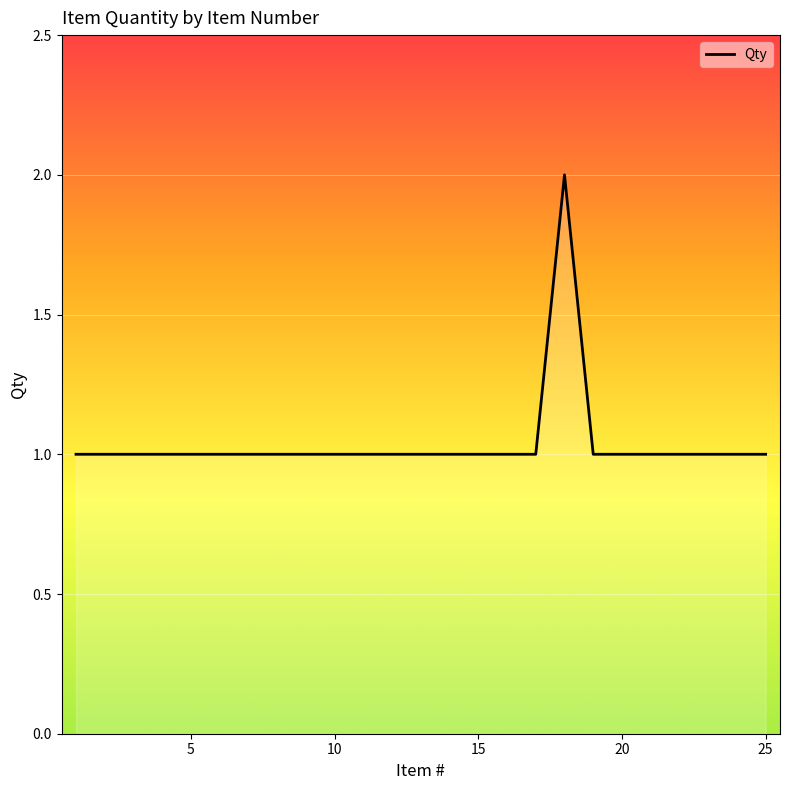

Does the chart display data point markers on the line(s)?

No